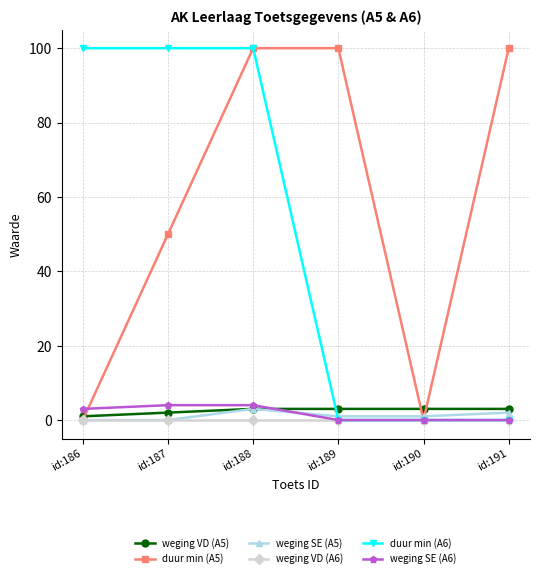

True or false: duur min (A5) has more than 2 points higher than both neighbors.

False